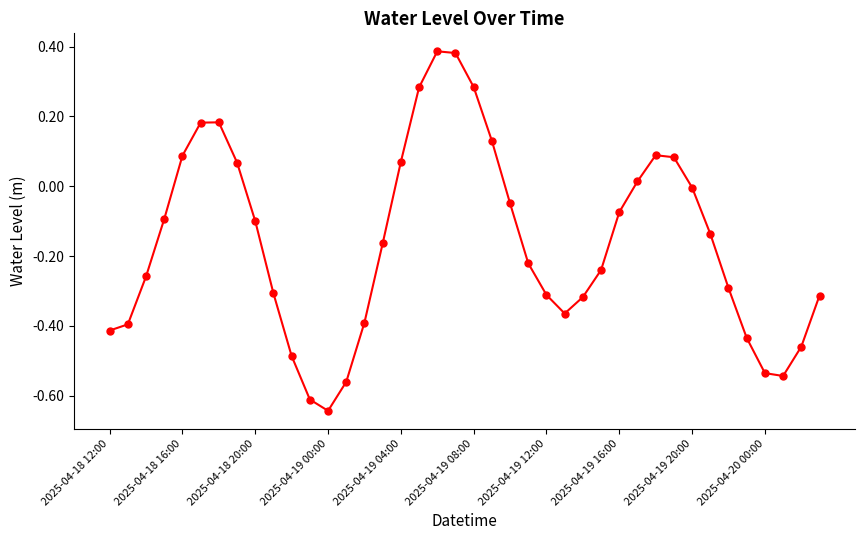

Does the chart display data point markers on the line(s)?

Yes